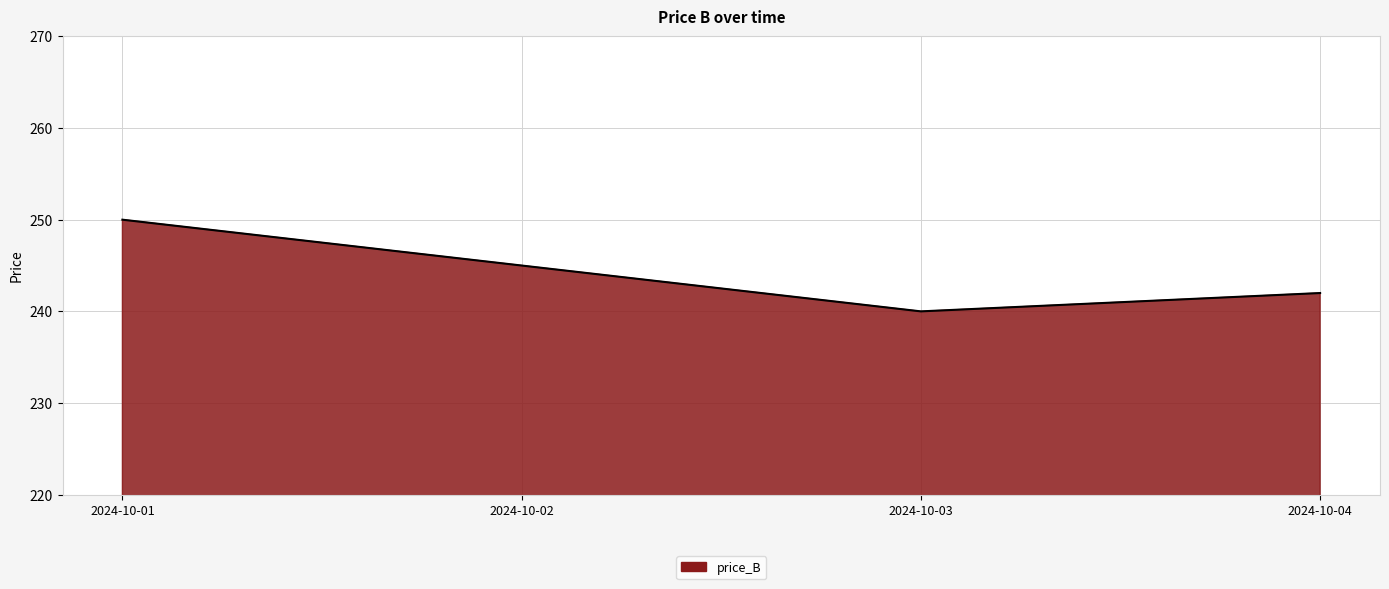

List the labels in order of value, largest first.

2024-10-01, 2024-10-02, 2024-10-04, 2024-10-03